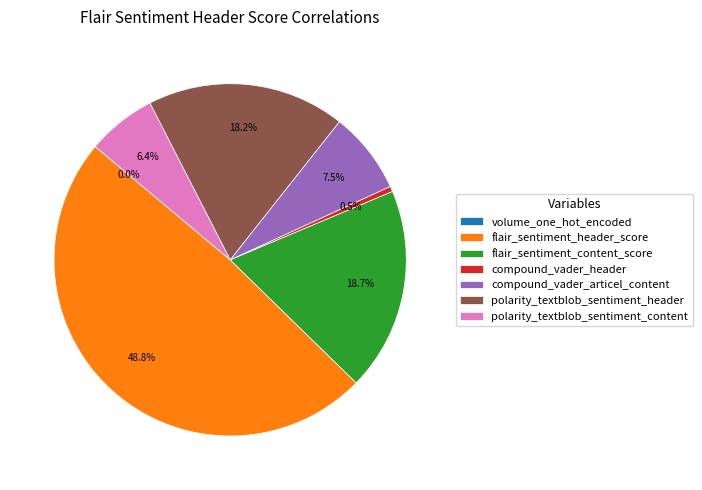

To the nearest percent, what portion does flair_sentiment_content_score represent?

19%